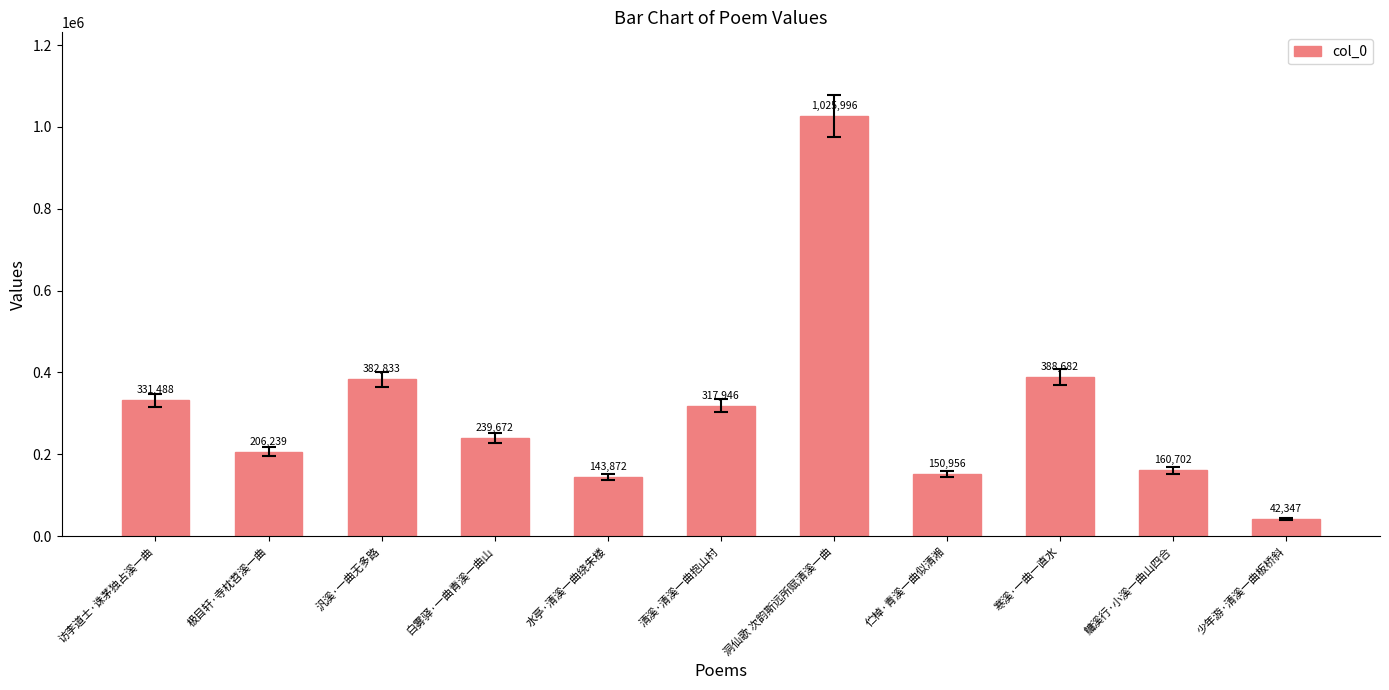

Reading left to right, extract all data points from this chart.

331488	206239	382833	239672	143872	317946	1025996	150956	388682	160702	42347